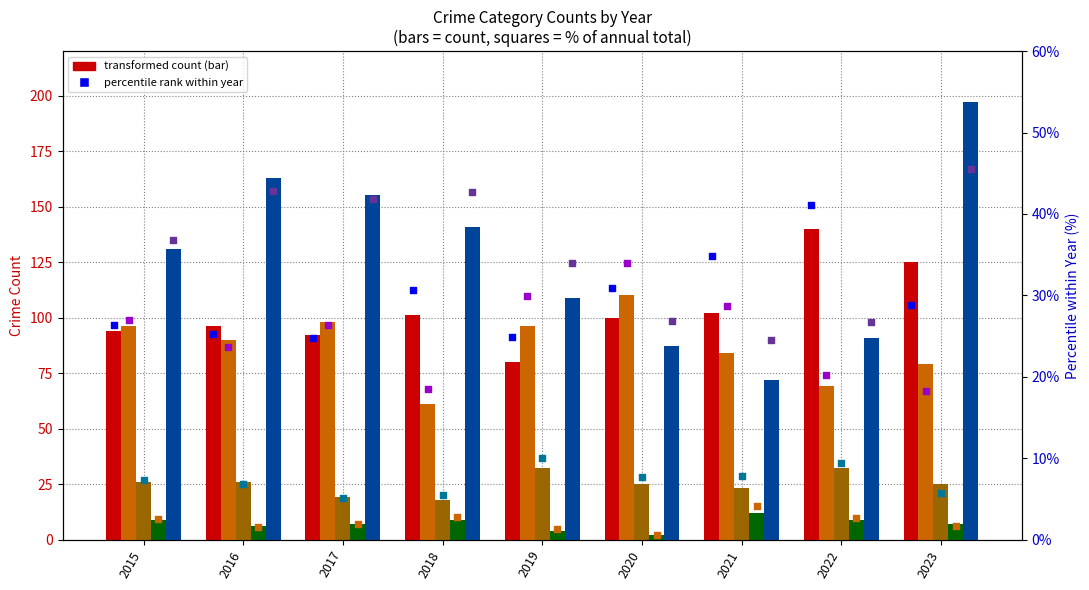

Which series has the largest Y range (max minus min)?

Robbery